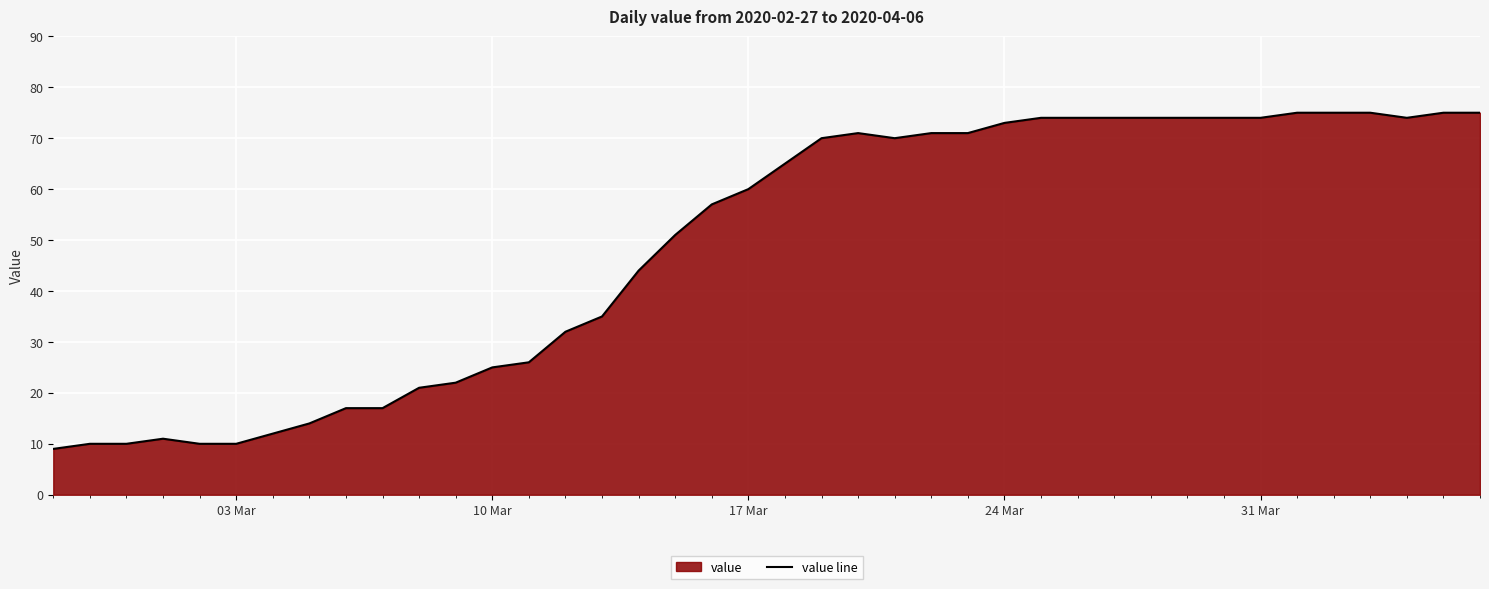

What is the maximum value shown in the chart?

75